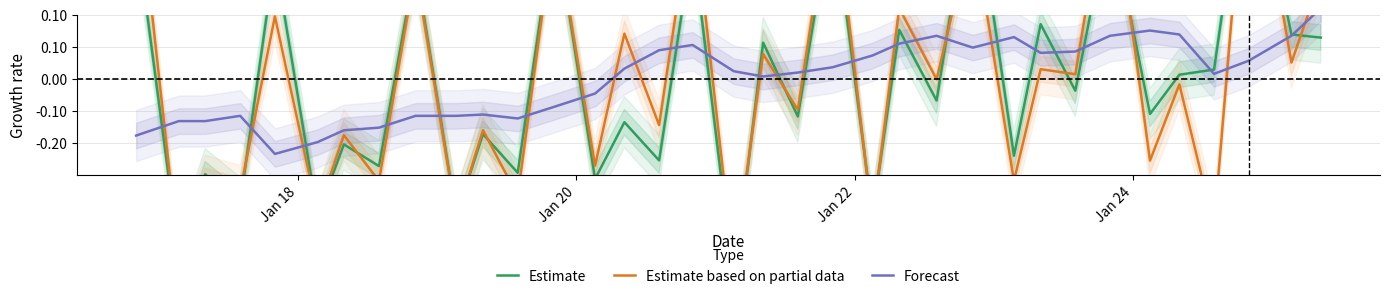

Reading left to right, extract all data points from this chart.

Estimate: 0.5	-0.5	-0.3	-0.4	0.4	-0.4	-0.2	-0.3	0.4	-0.4	-0.2	-0.3	0.5	-0.3	-0.1	-0.3	0.4	-0.6	0.1	-0.1	0.5	-0.4	0.2	-0.1	0.6	-0.2	0.2	-0.0	0.5	-0.1	0.0	0.0	0.8	0.1	0.1
Estimate based on partial data: 0.7	-0.6	-0.3	-0.3	0.2	-0.4	-0.2	-0.3	0.3	-0.4	-0.2	-0.4	0.5	-0.3	0.1	-0.1	0.6	-0.6	0.1	-0.1	0.6	-0.4	0.2	-0.0	0.5	-0.3	0.0	0.0	0.7	-0.3	-0.0	-0.5	0.8	0.1	0.3
Forecast: -0.2	-0.1	-0.1	-0.1	-0.2	-0.2	-0.2	-0.2	-0.1	-0.1	-0.1	-0.1	-0.1	-0.0	0.0	0.1	0.1	0.0	0.0	0.0	0.0	0.1	0.1	0.1	0.1	0.1	0.1	0.1	0.1	0.2	0.1	0.0	0.1	0.1	0.2